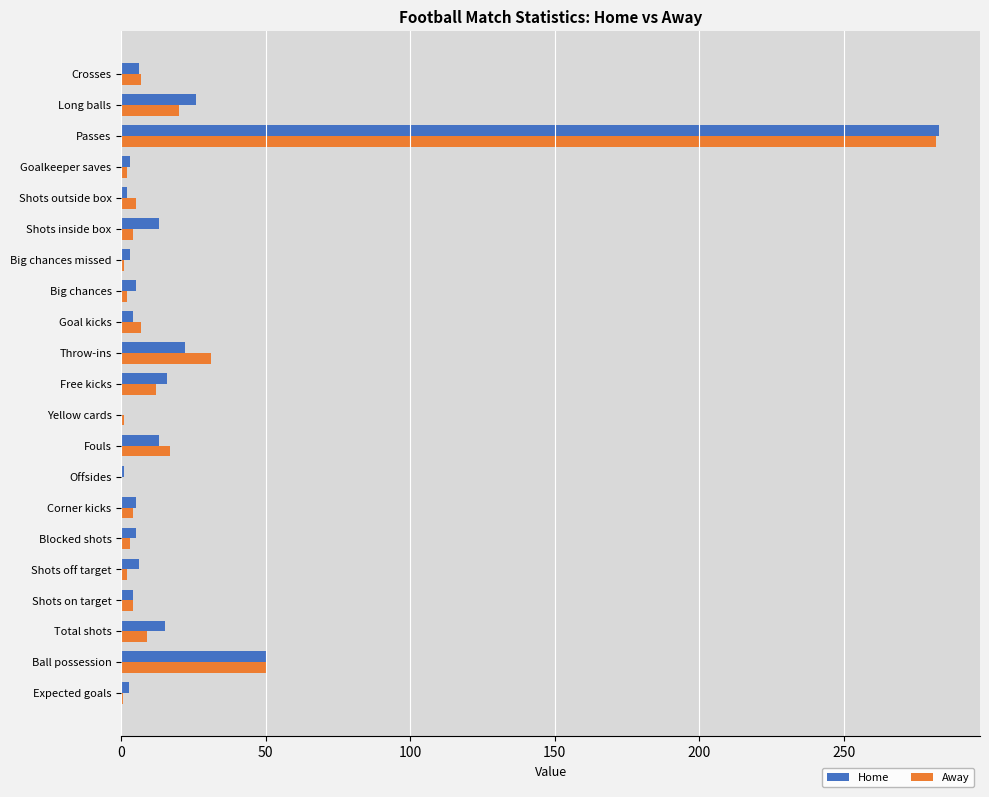

What is the sum of all Away values?

463.7